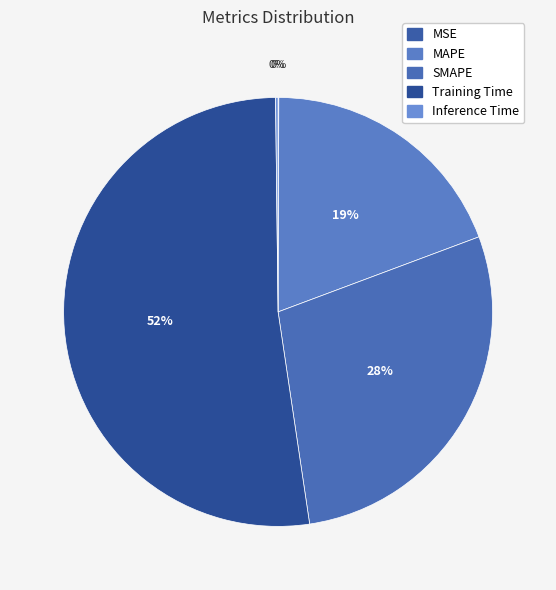

What percentage is the Training Time slice, to the nearest percent?

52%